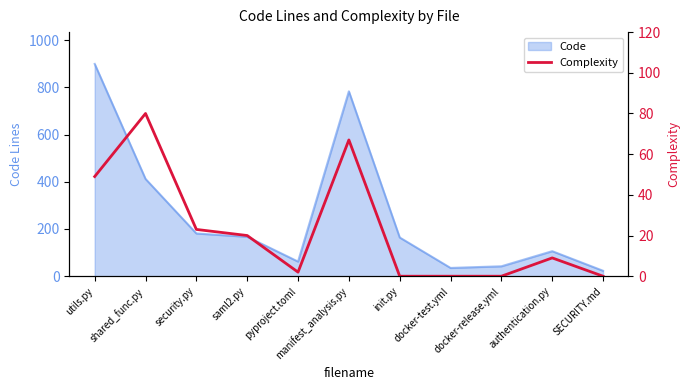

What is the value of the 1st point from the left?

49